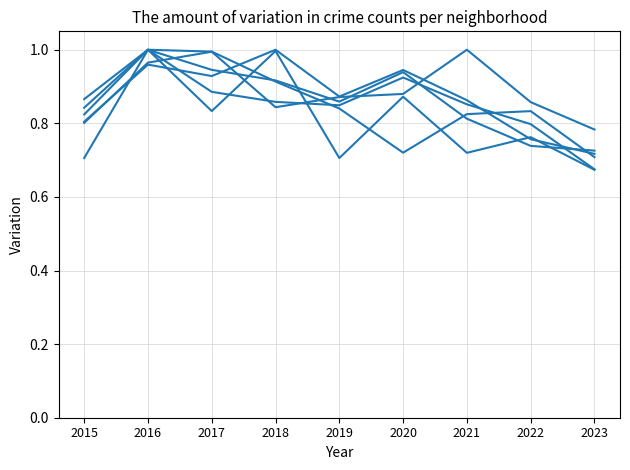

How many lines are shown in the chart?

6